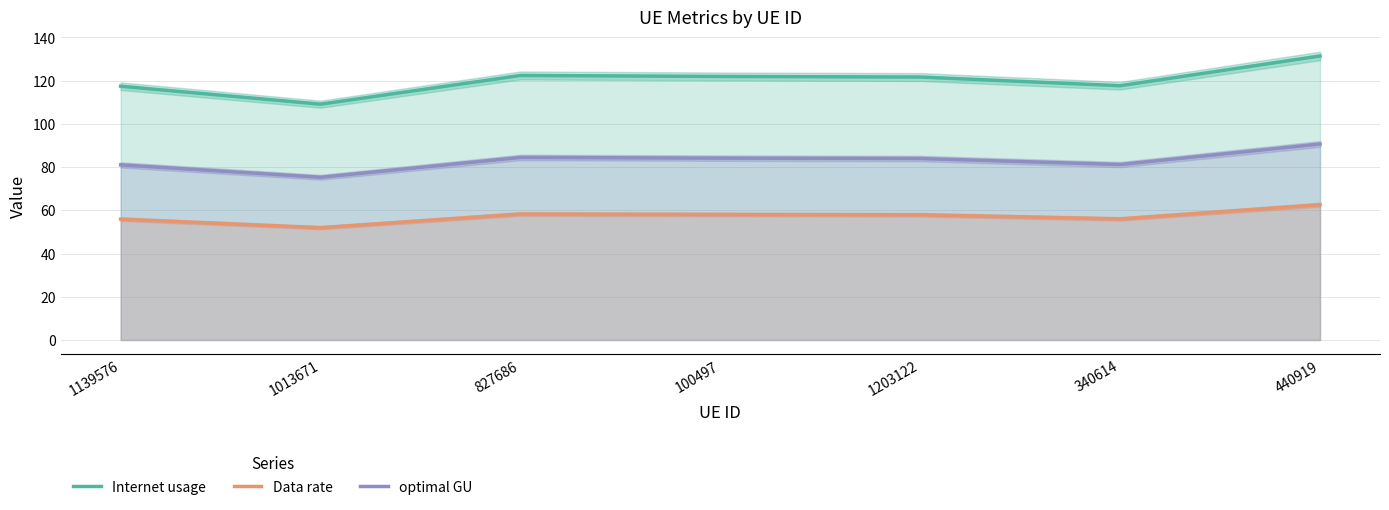

How many distinct data groups are displayed?

3